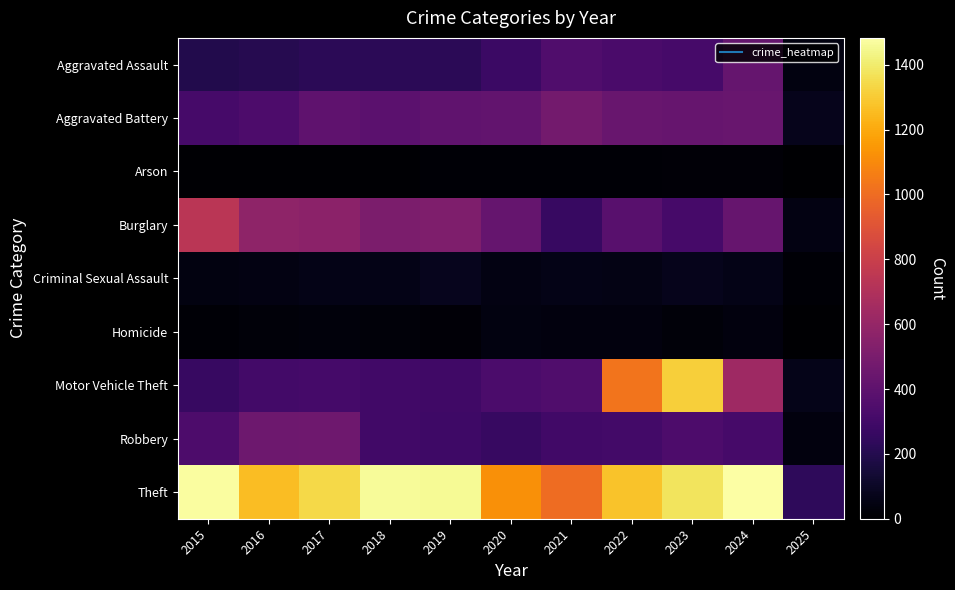

Which has a higher value, 2022 or 2015?

2022